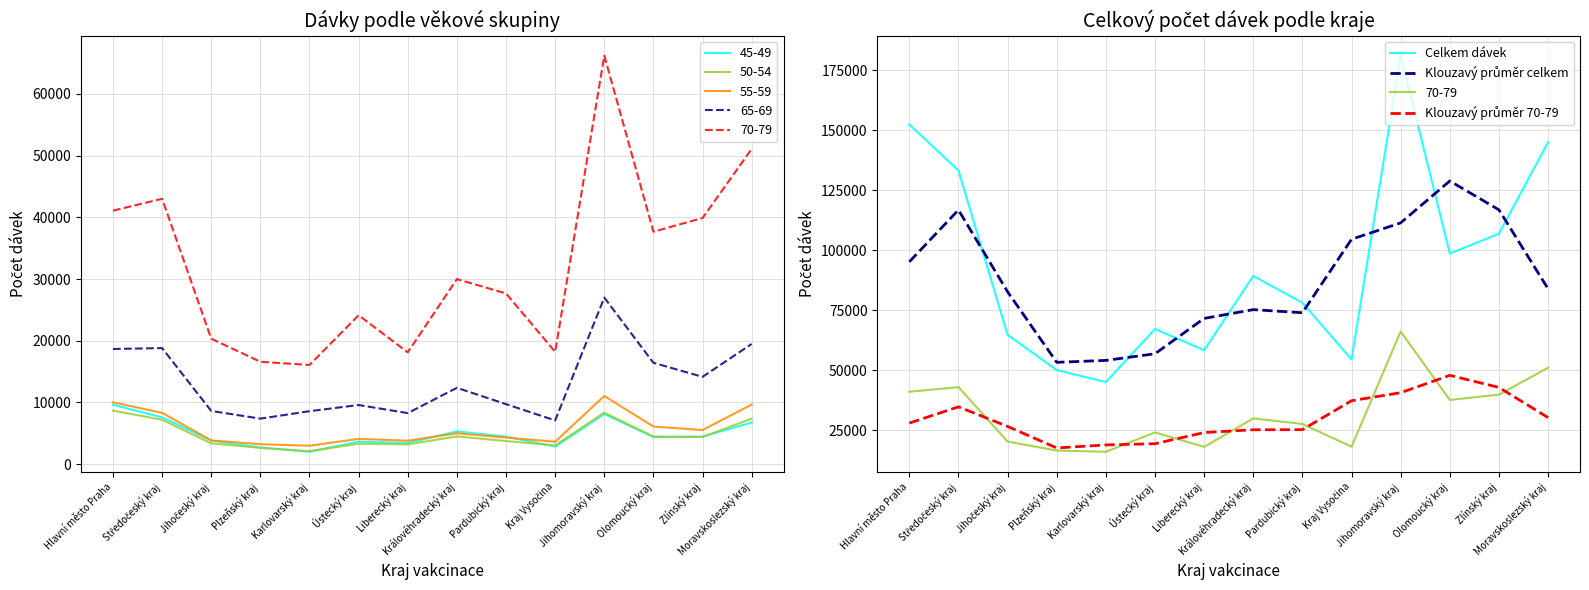

Which has a higher value, Pardubický kraj or Plzeňský kraj?

Pardubický kraj